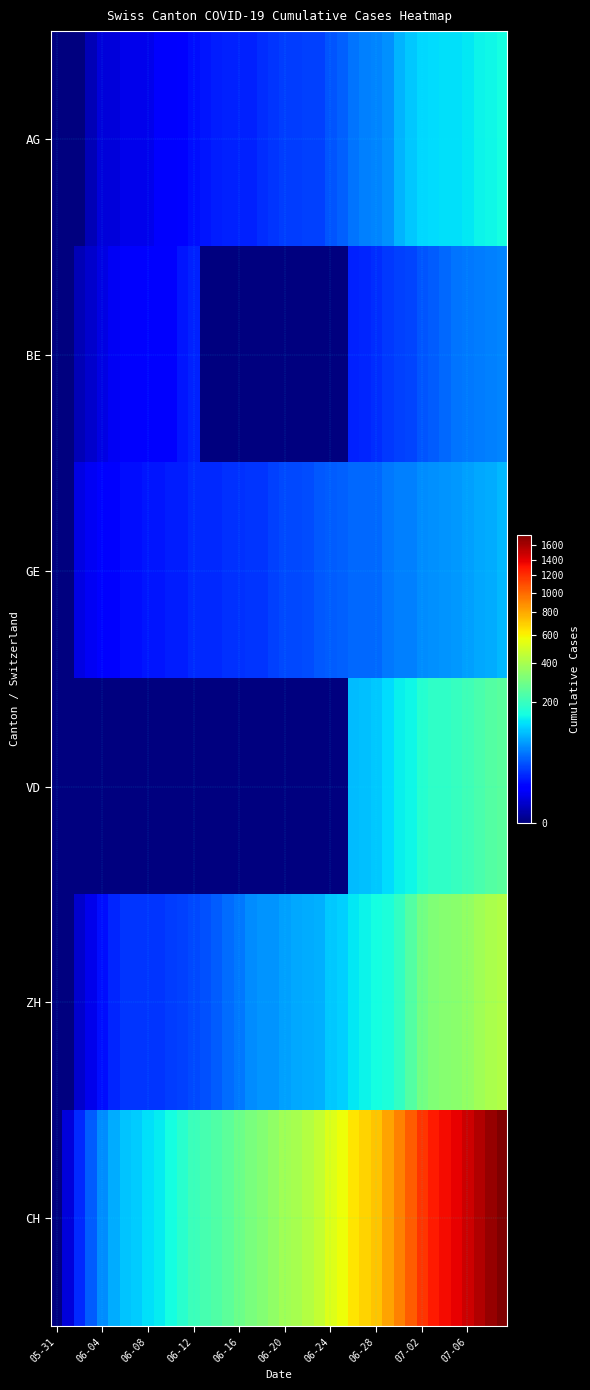

How many categories are shown in the chart?

40